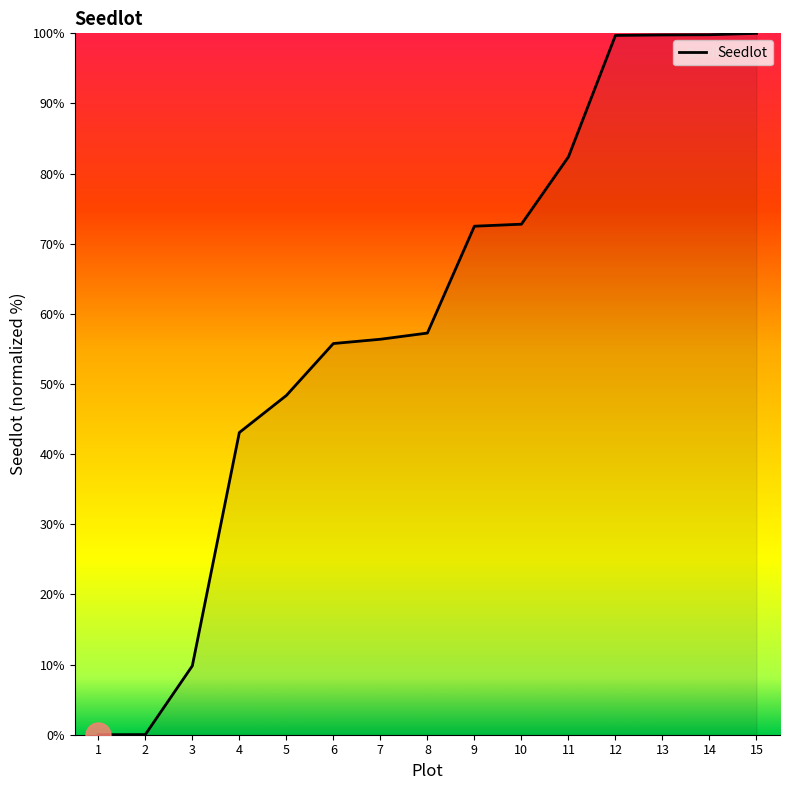

Which has a higher value, 4 or 6?

6